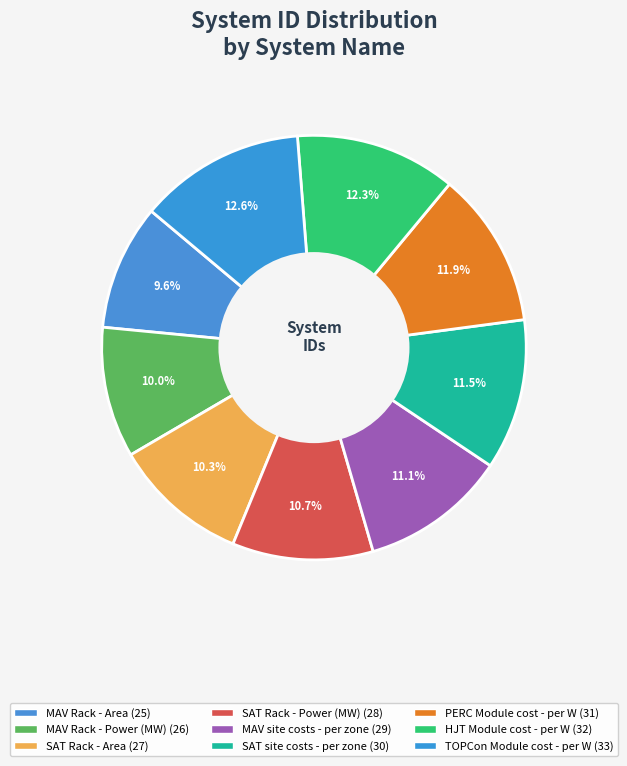

Count the number of slices in the pie.

9